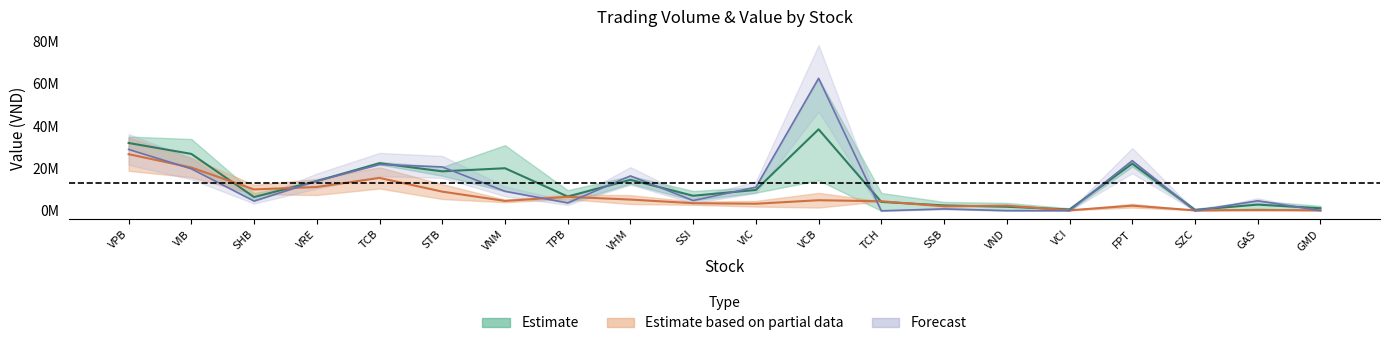

What is the greatest value displayed?

62544340